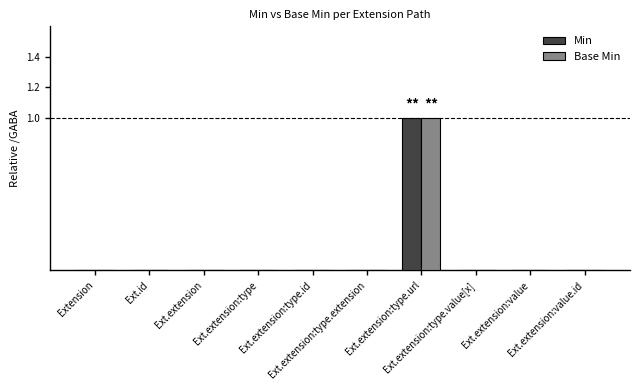

Which series changed the most between Ext.extension:type.url and Ext.extension:value?

Min